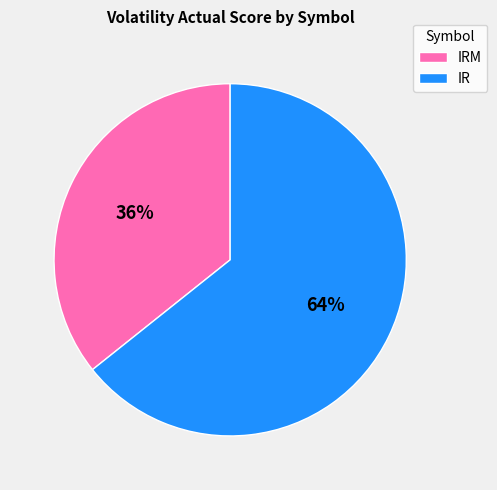

How many slices are in this pie chart?

2